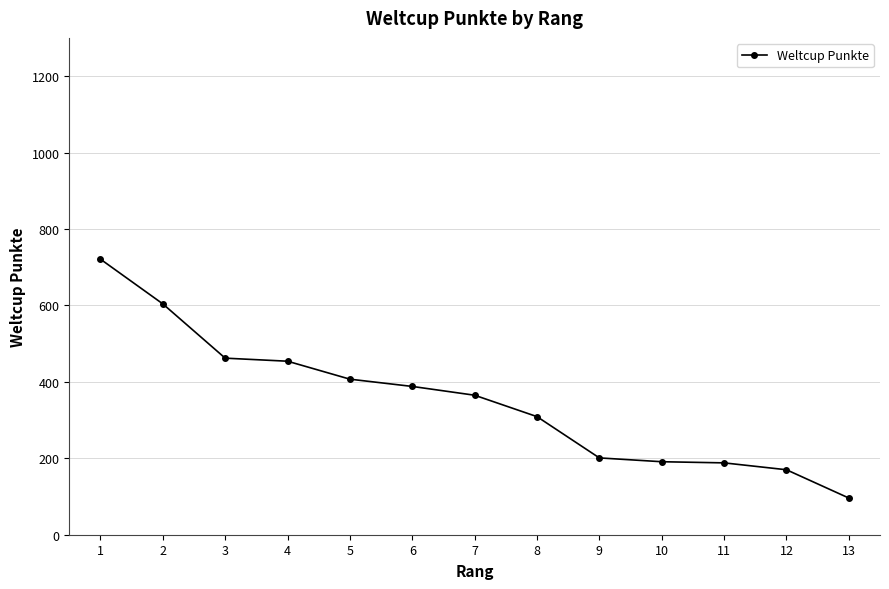

How many lines are shown in the chart?

1